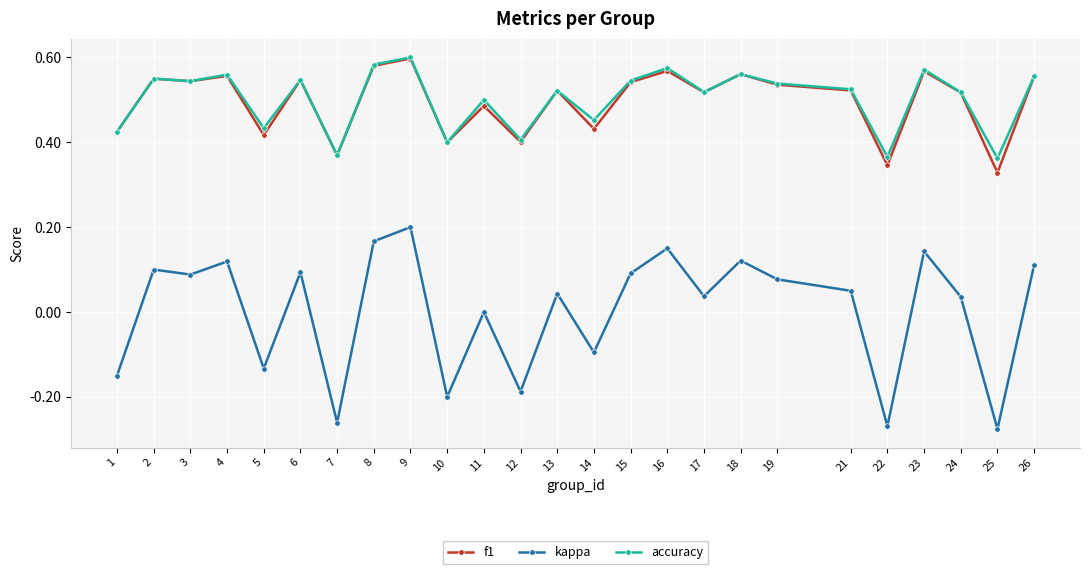

In kappa, how many points are lower than both neighbors (excluding endpoints)?

9